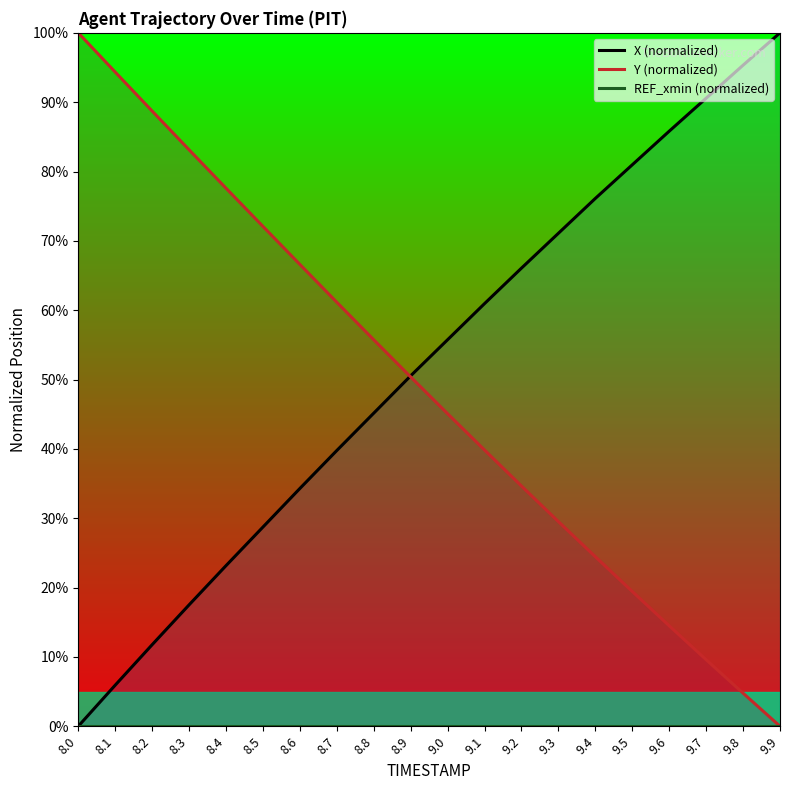

Is it true that Y (normalized) equals 4.8 at 9.8?

True